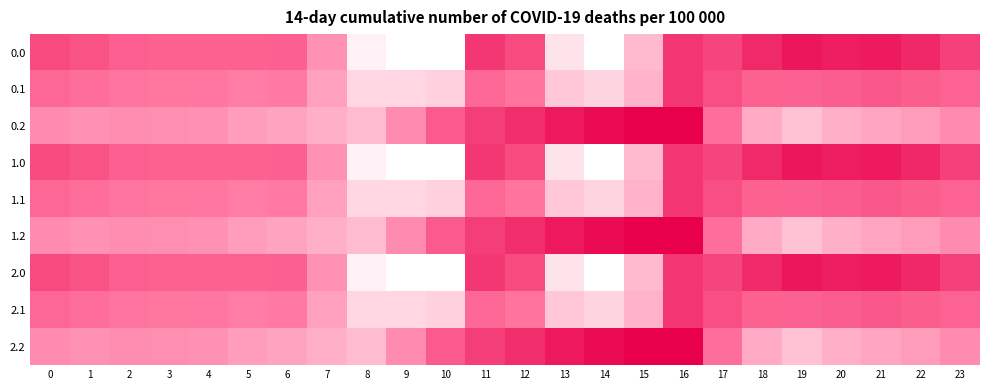

Between 16 and 19, which series saw the biggest shift?

0.2